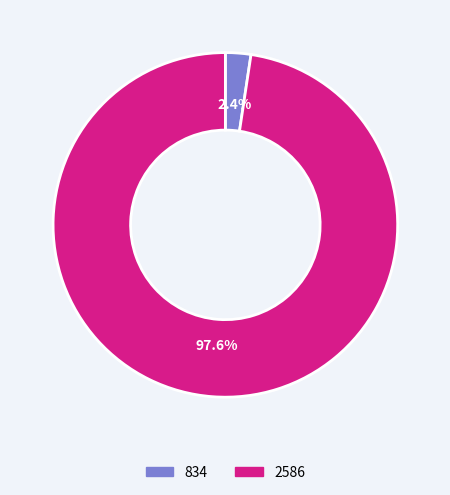

To the nearest percent, what is the difference between the largest and smallest slice percentages?

95%